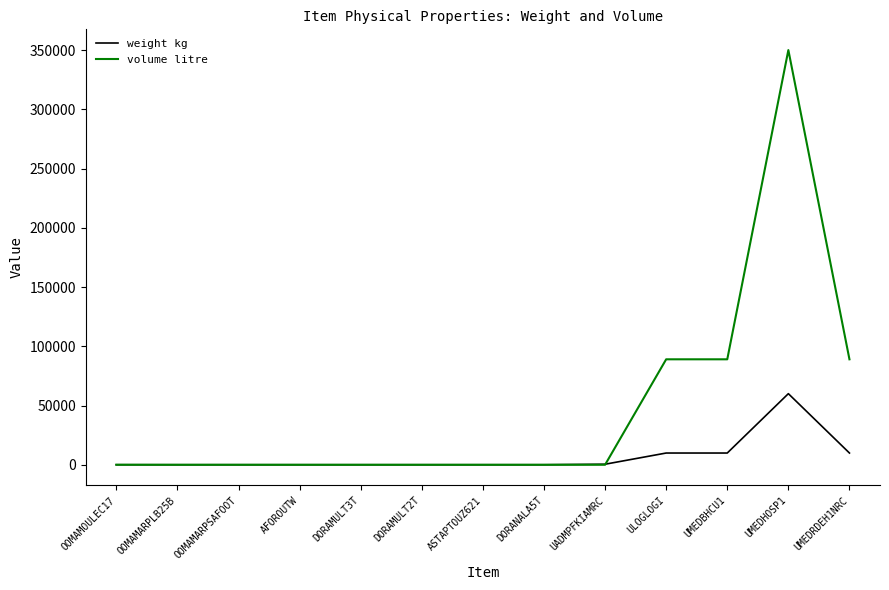

What is the spread (max minus min) of values at ULOGLOGI?

79100.0